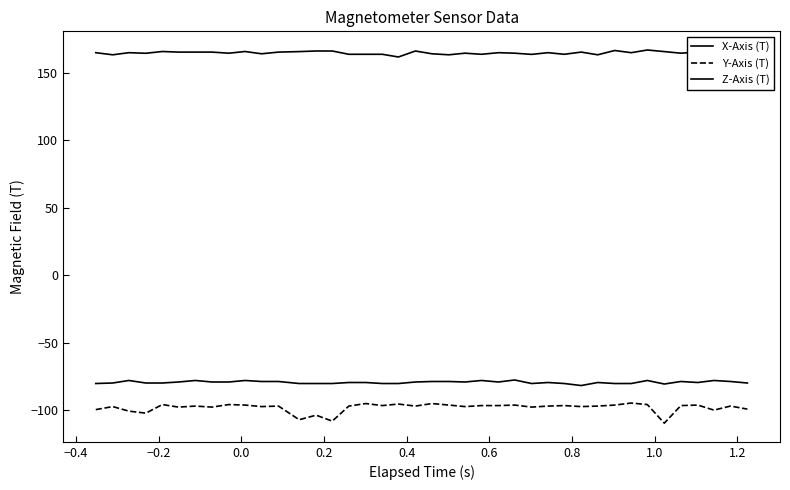

Reading right to left, what are all the values shown in this chart?

X-Axis (T): -80.1	-78.9	-78.2	-79.7	-78.9	-80.8	-78.2	-80.4	-80.4	-79.7	-81.9	-80.4	-79.7	-80.4	-77.8	-79.3	-78.2	-79.3	-78.9	-78.9	-79.3	-80.4	-80.4	-79.7	-79.7	-80.4	-80.4	-80.4	-78.9	-78.9	-78.2	-79.3	-79.3	-78.2	-79.3	-80.1	-80.1	-78.2	-80.1	-80.4
Y-Axis (T): -99.4	-97.2	-100.2	-96.4	-96.8	-109.9	-96.1	-94.9	-96.4	-97.2	-97.6	-96.8	-97.2	-97.9	-96.4	-96.8	-96.8	-97.6	-96.4	-95.3	-97.2	-95.7	-96.8	-95.3	-97.2	-108.4	-103.9	-107.3	-97.2	-97.6	-96.4	-96.1	-97.9	-97.2	-97.9	-96.1	-102.4	-100.9	-97.6	-99.8
Z-Axis (T): 166.8	165.6	164.8	165.6	164.8	165.9	167.1	165.1	166.8	163.6	165.6	163.9	165.1	163.9	164.8	165.1	163.9	164.8	163.6	164.3	166.4	161.9	163.9	163.9	163.9	166.4	166.4	165.9	165.6	164.3	166.0	164.8	165.6	165.6	165.6	166.0	164.7	165.1	163.6	165.1